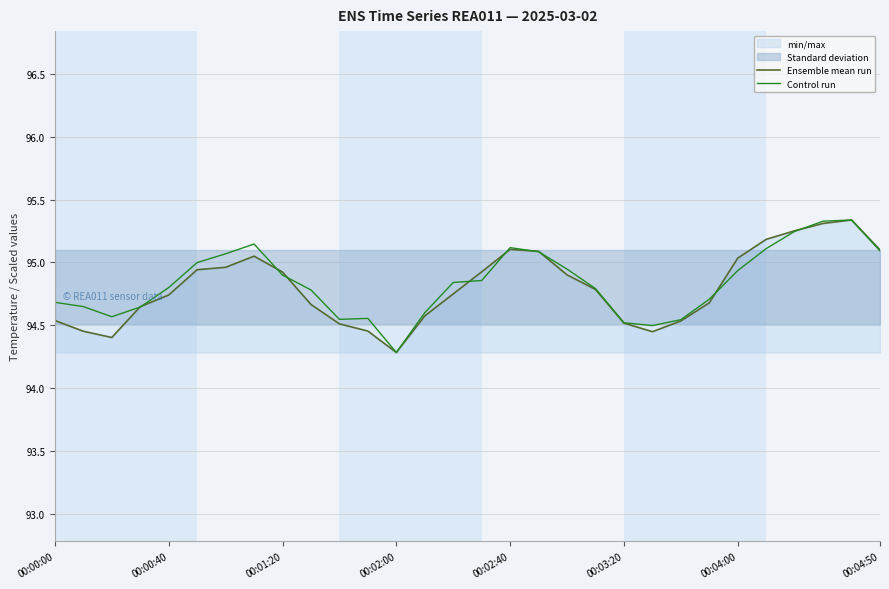

Is it true that Ensemble mean run equals 142.8 at 00:00:00?

False